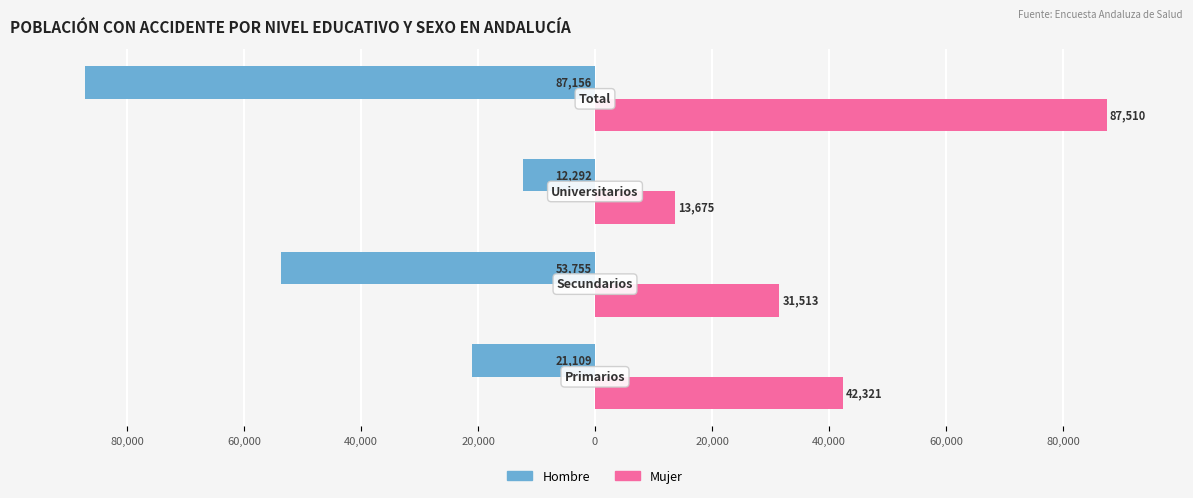

What is the minimum value for Hombre?

-87156